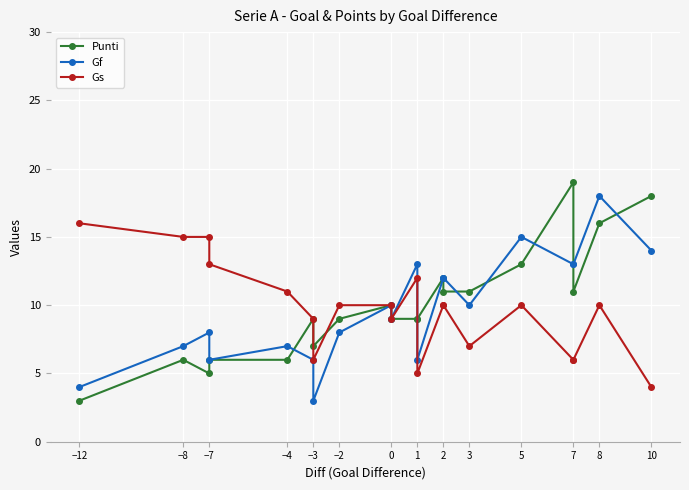

At which label does Gs first exceed 10?

−12